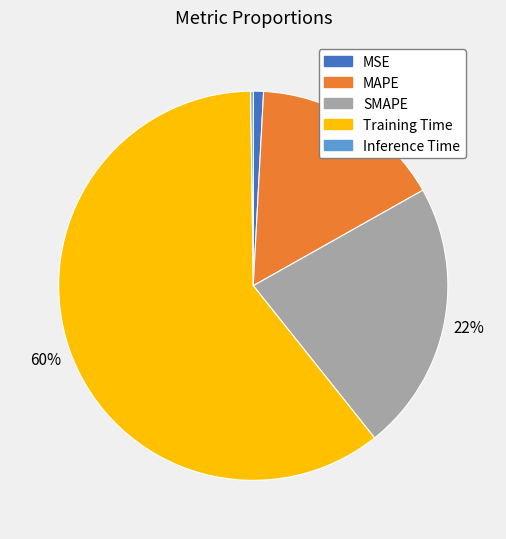

To the nearest percent, what portion does MSE represent?

1%